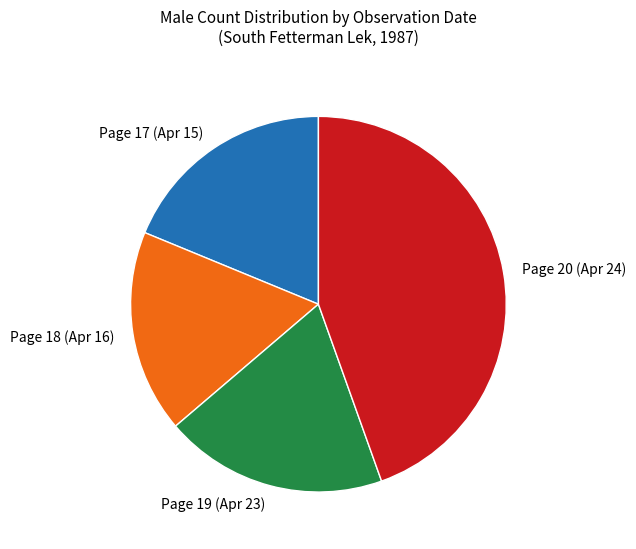

What is the ratio of the value at Page 17 (Apr 15) to the value at Page 19 (Apr 23)?

1.0